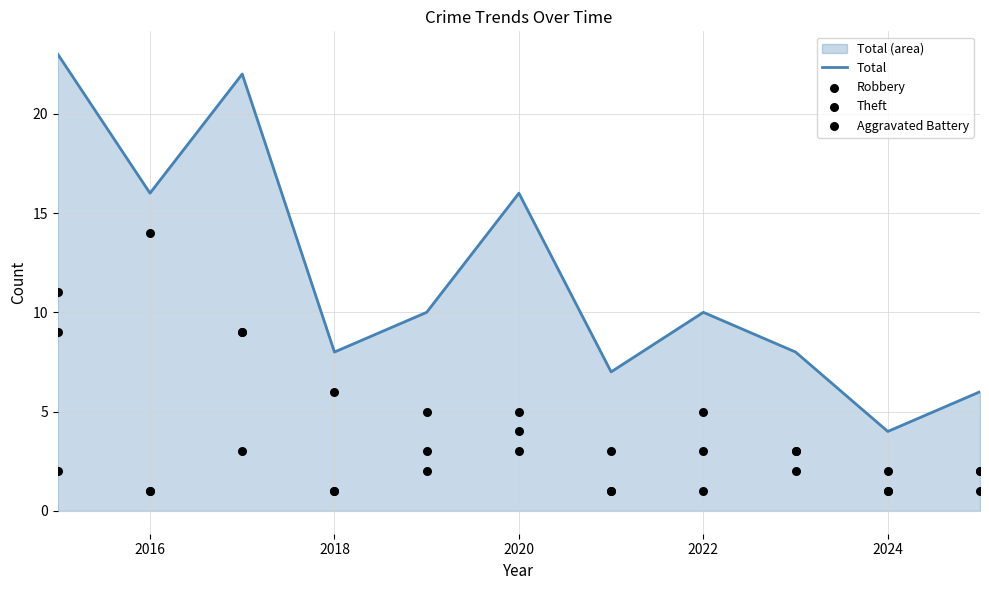

Which series reaches the minimum Y coordinate?

Robbery